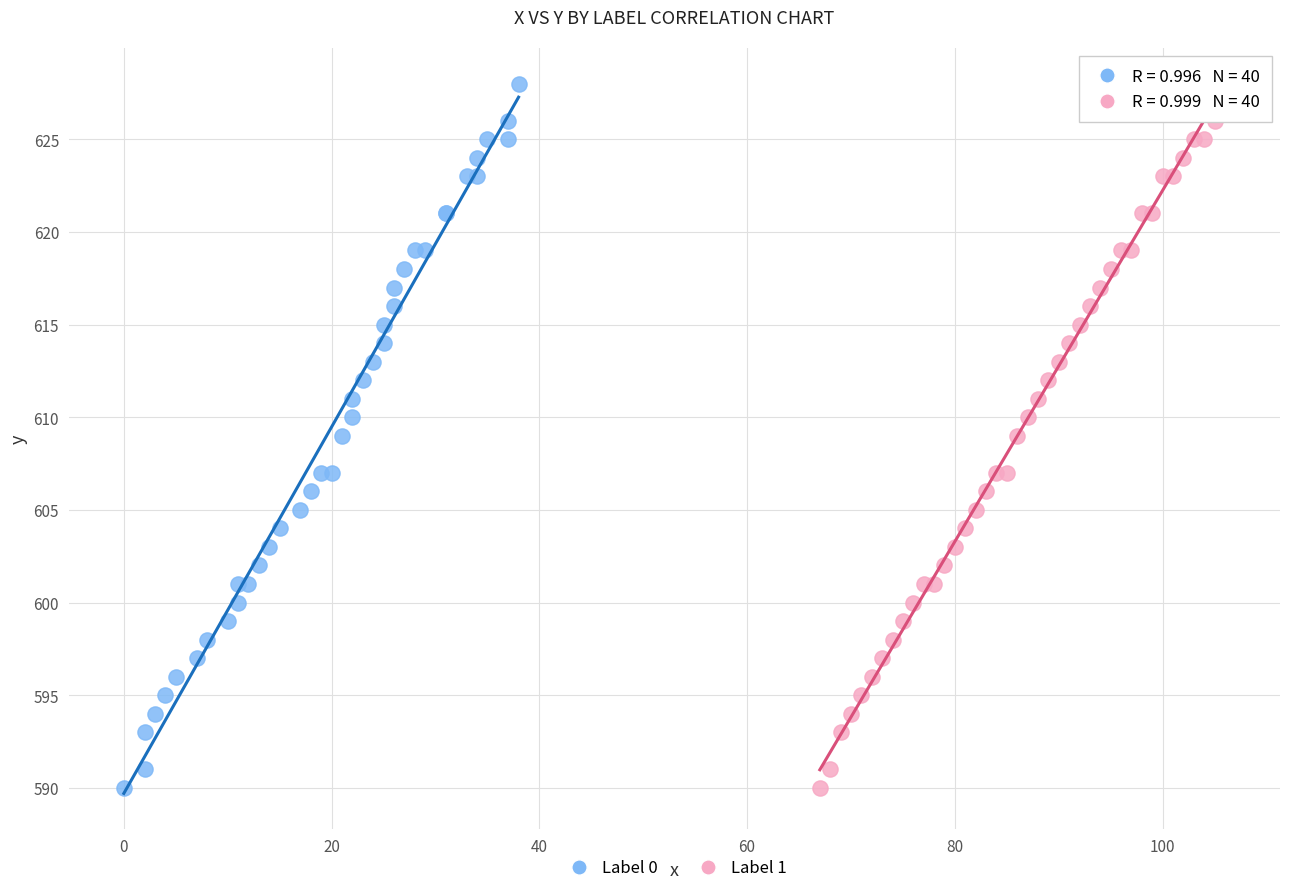

What are all the series names shown in the legend?

Label 0, Label 1